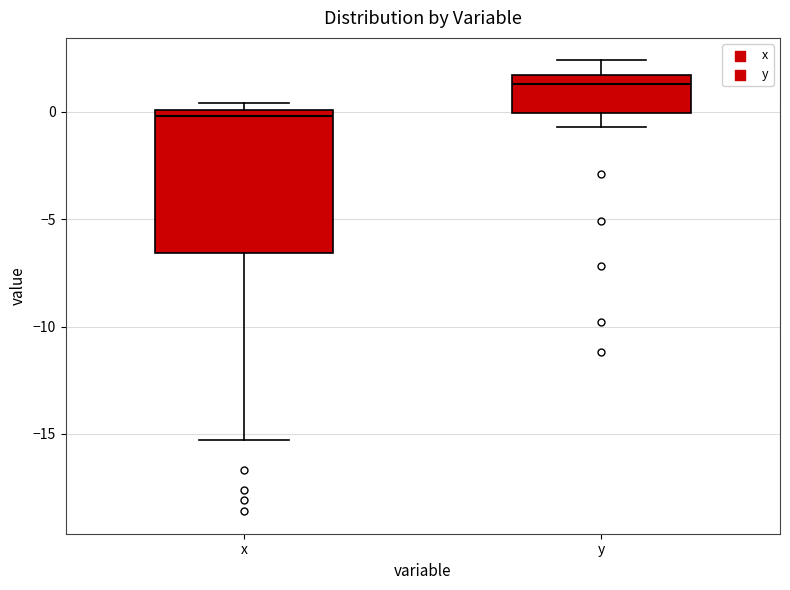

Which box's median line is the highest?

y